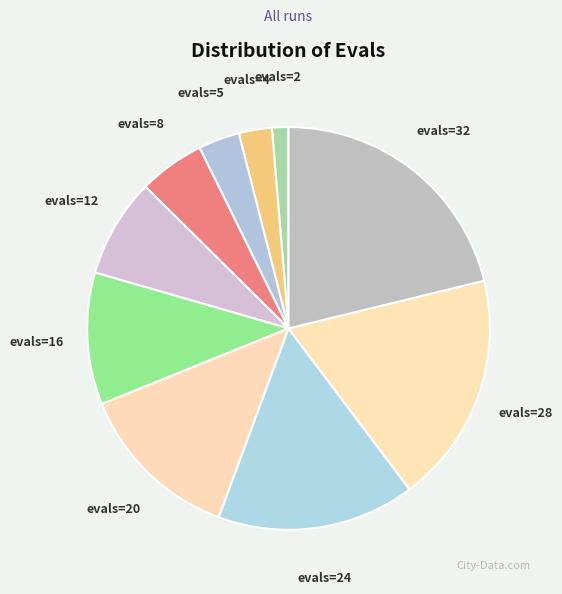

How many slices are in this pie chart?

10